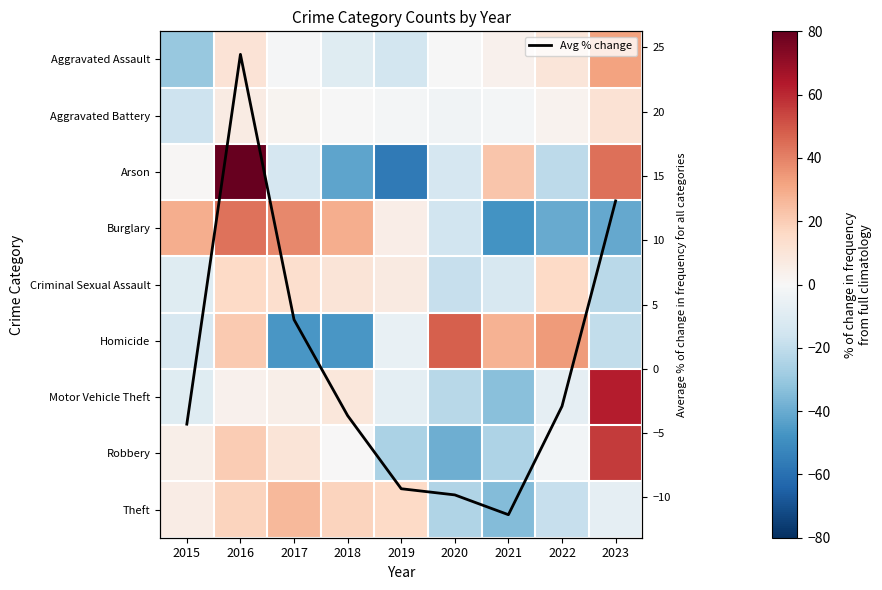

How many values in Avg % change are above zero?

3